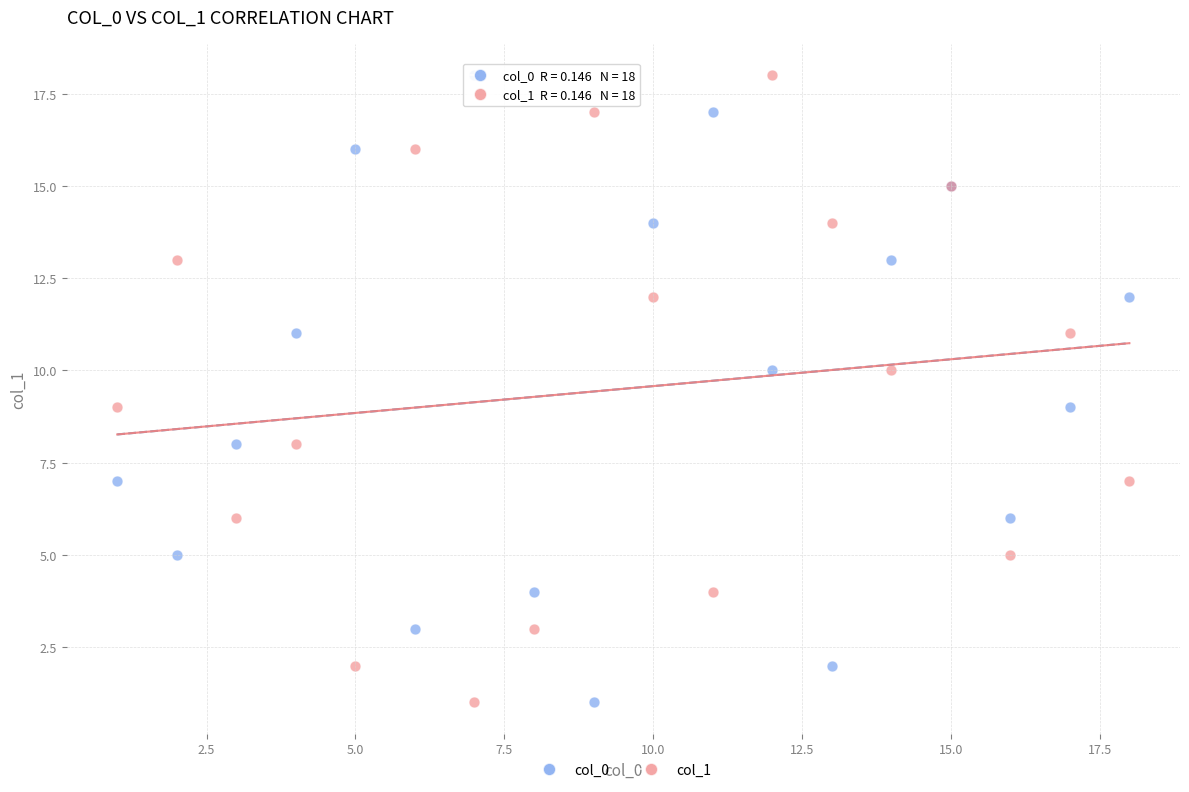

What are all the series names shown in the legend?

col_0, col_1